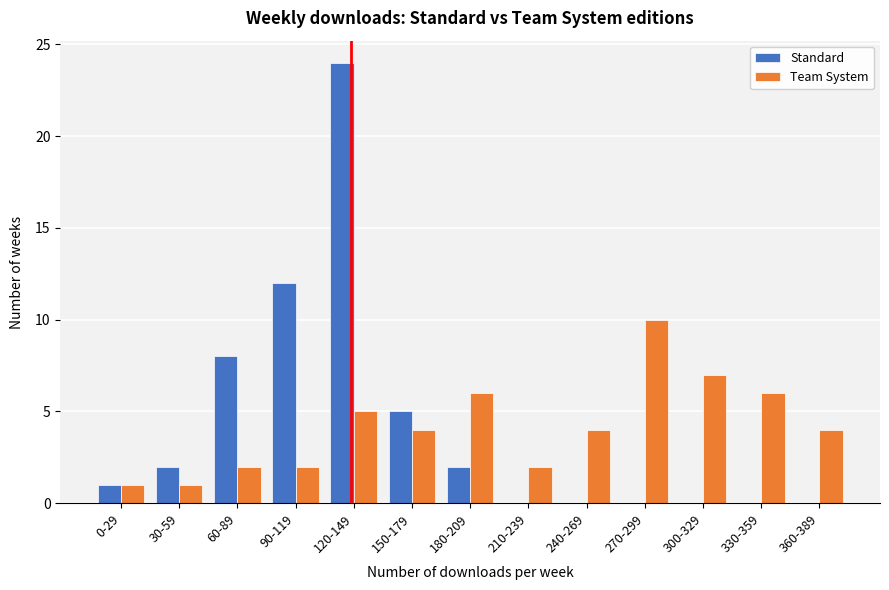

Reading right to left, transcribe all the data shown in this chart.

Standard: 360-389=0	330-359=0	300-329=0	270-299=0	240-269=0	210-239=0	180-209=2	150-179=5	120-149=24	90-119=12	60-89=8	30-59=2	0-29=1
Team System: 360-389=4	330-359=6	300-329=7	270-299=10	240-269=4	210-239=2	180-209=6	150-179=4	120-149=5	90-119=2	60-89=2	30-59=1	0-29=1